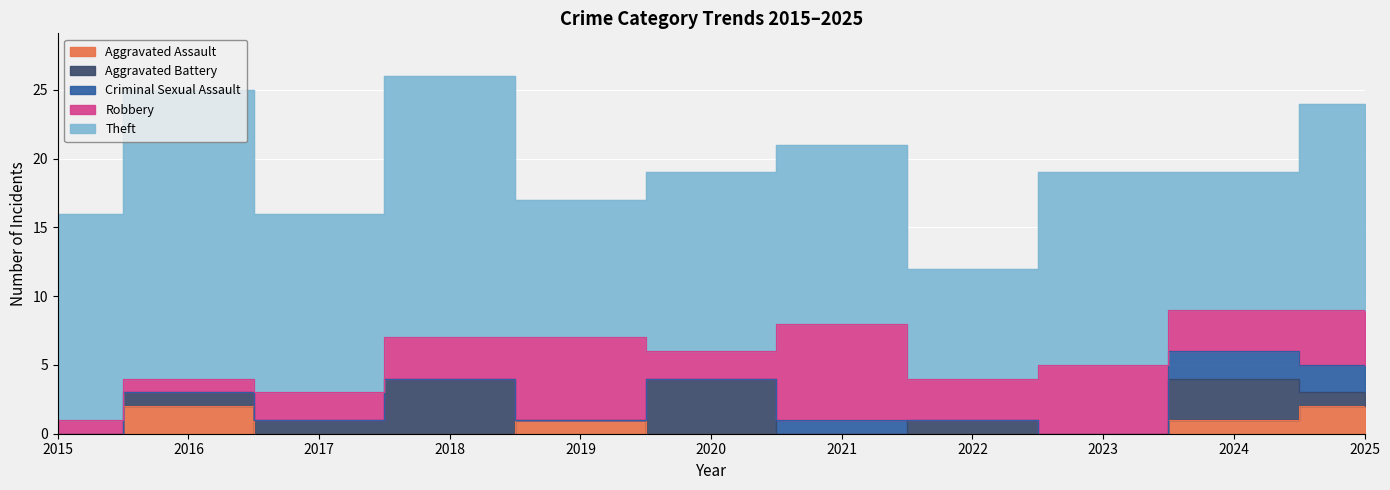

Reading right to left, transcribe all the data shown in this chart.

Aggravated Assault: 2	1	0	0	0	0	1	0	0	2	0
Aggravated Battery: 1	3	0	1	0	4	0	4	1	1	0
Criminal Sexual Assault: 2	2	0	0	1	0	0	0	0	0	0
Robbery: 4	3	5	3	7	2	6	3	2	1	1
Theft: 15	10	14	8	13	13	10	19	13	21	15